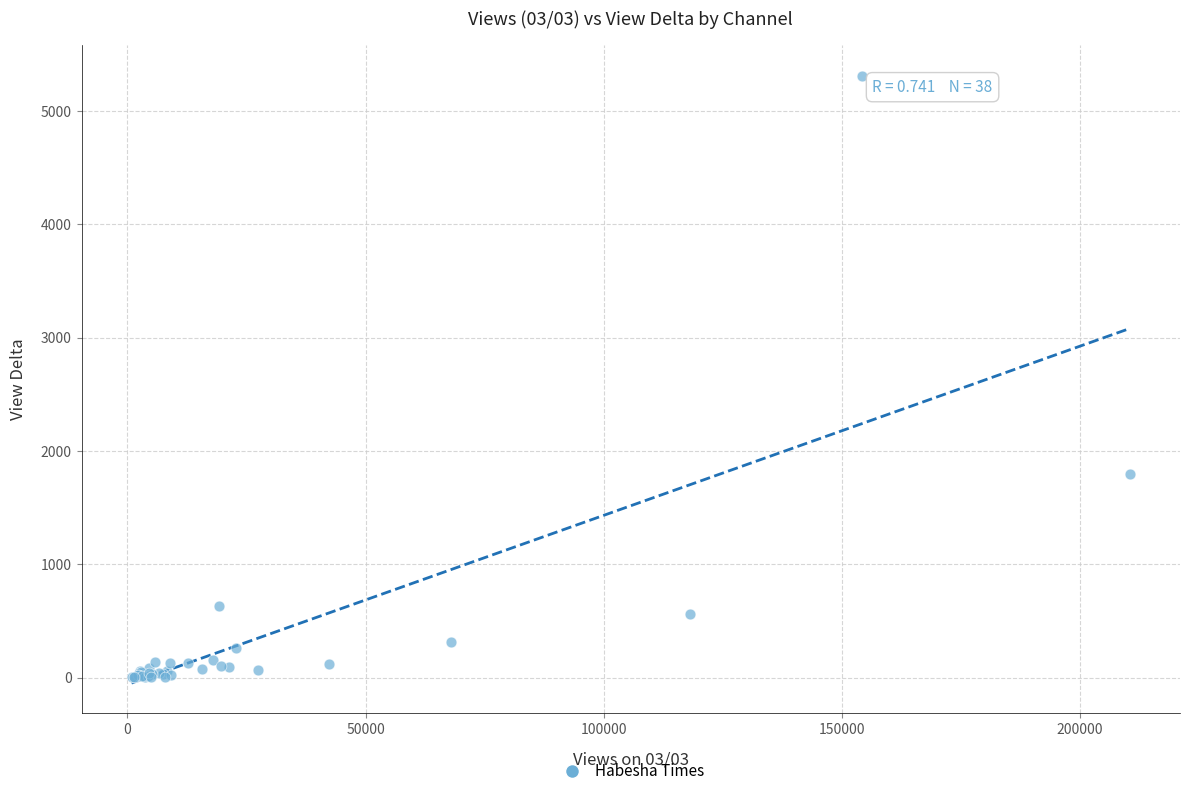

What Y value in the scatter plot is closest to 2656?

1800